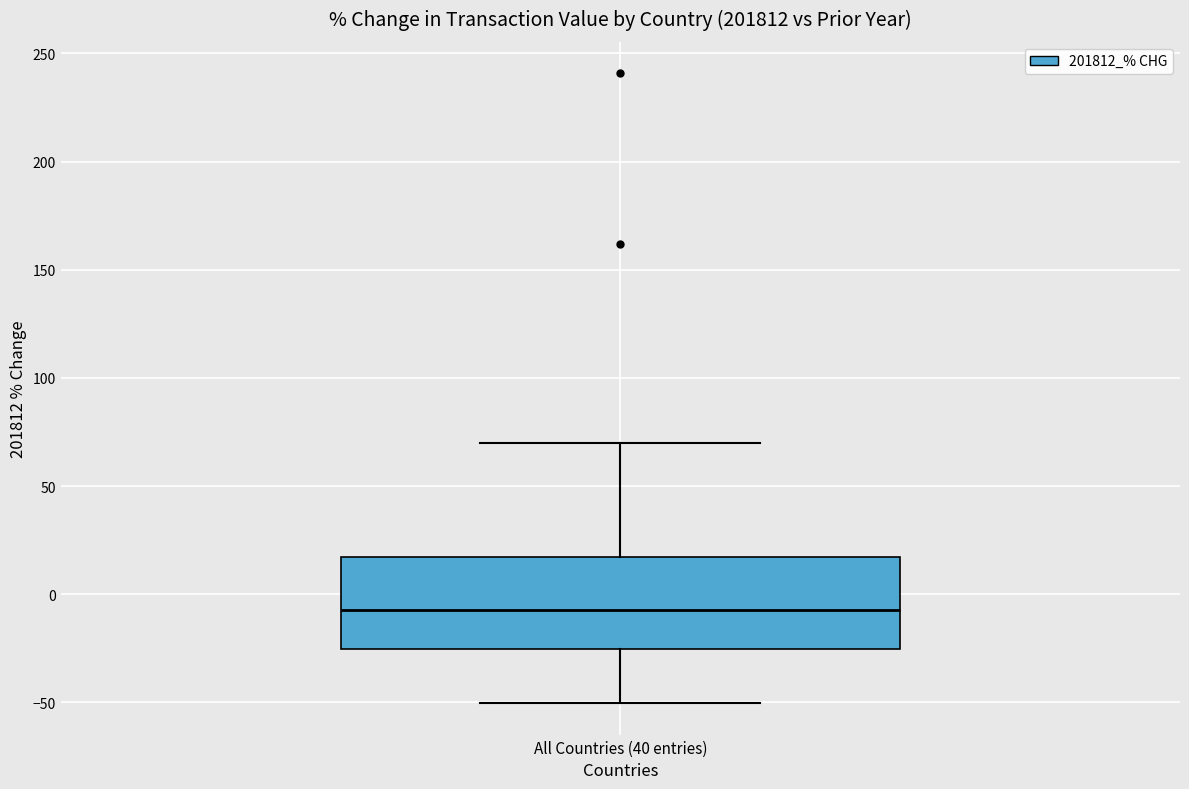

Where does the median line of the box for All Countries (40 entries) sit on the y-axis? The values are not printed on the chart, so give them approximately, as read against the axis.

-5